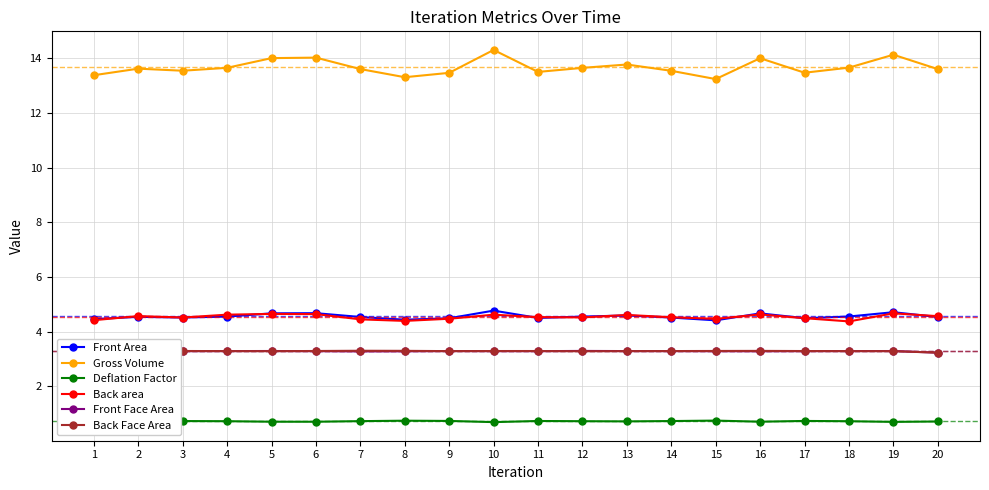

True or false: Front Area has more than 1 interior local peaks.

True